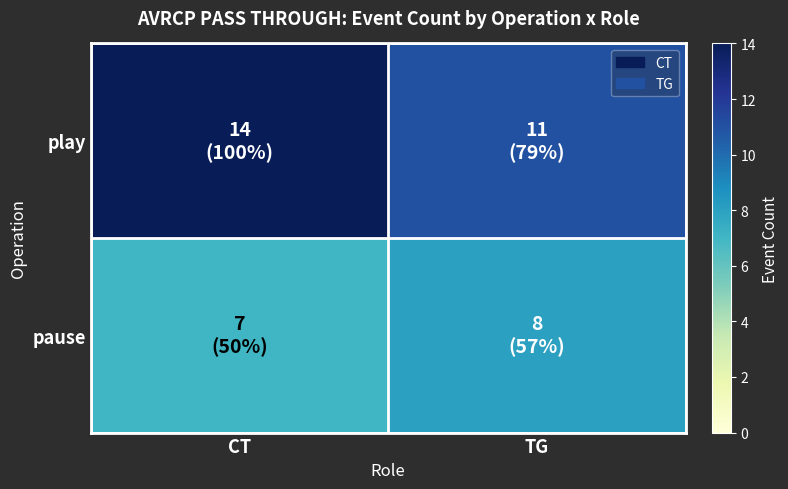

At how many categories does at least one series exceed 8?

2